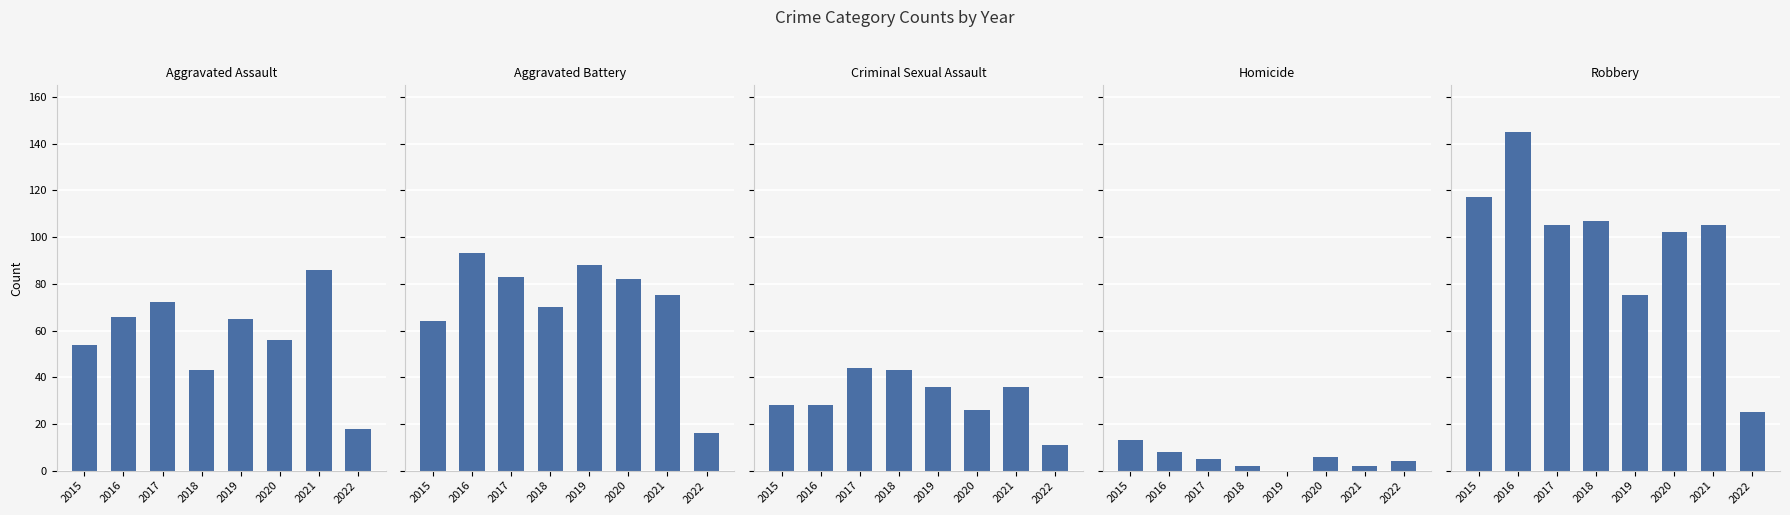

What is the value of the Robbery bar at the 1st from the left?

117